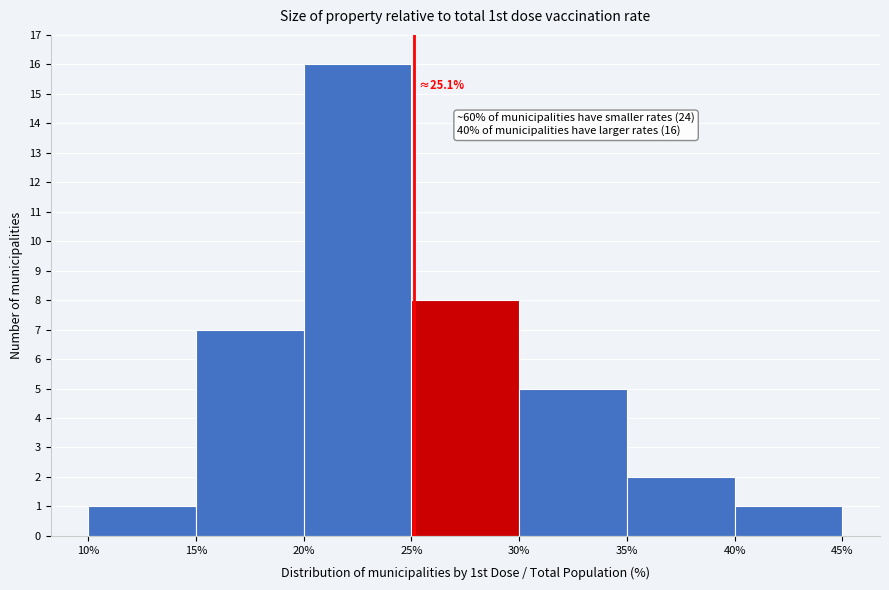

Over which range of the x-axis is the bar tallest?

20% to 25%